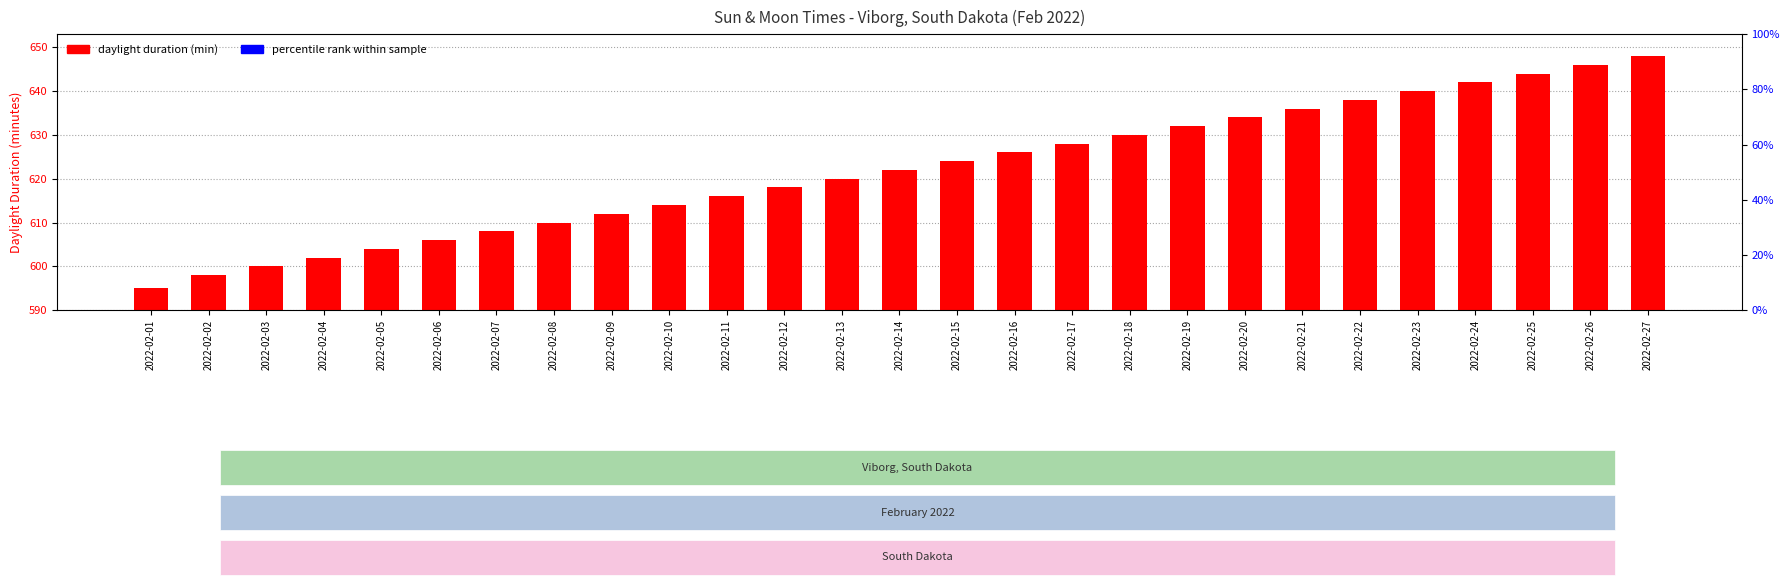

Reading left to right, transcribe all the data shown in this chart.

595	598	600	602	604	606	608	610	612	614	616	618	620	622	624	626	628	630	632	634	636	638	640	642	644	646	648